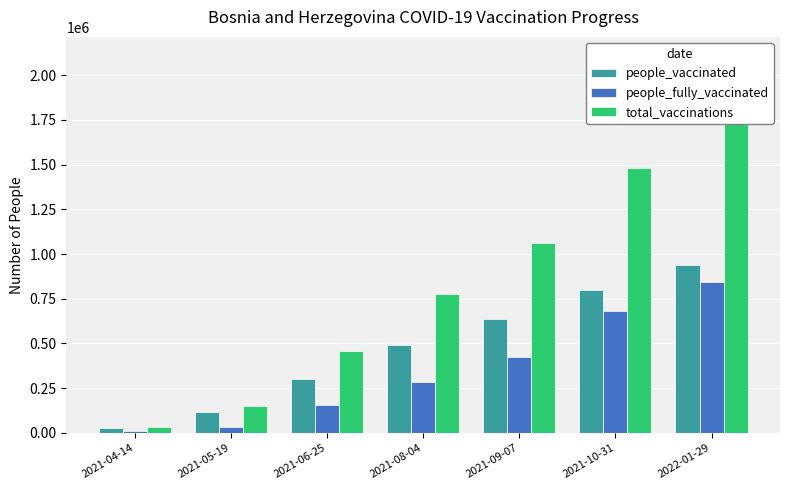

How many categories are shown in the chart?

7